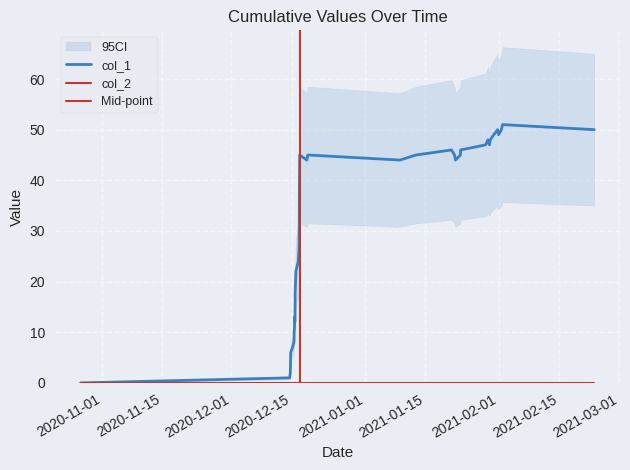

Is it true that the value at 19 is 54?

False